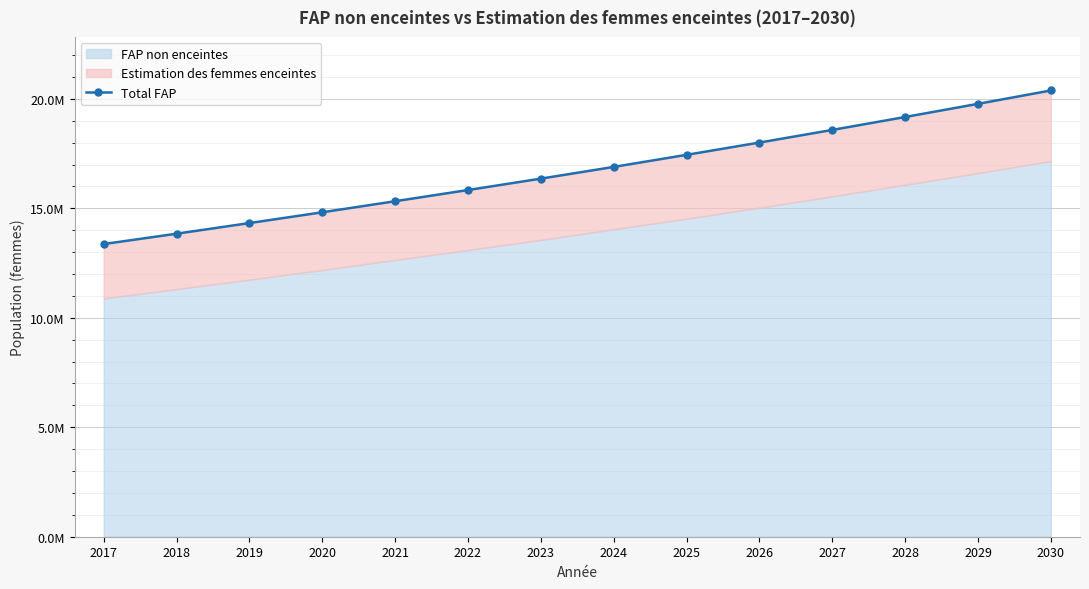

What is the average value?

16725409